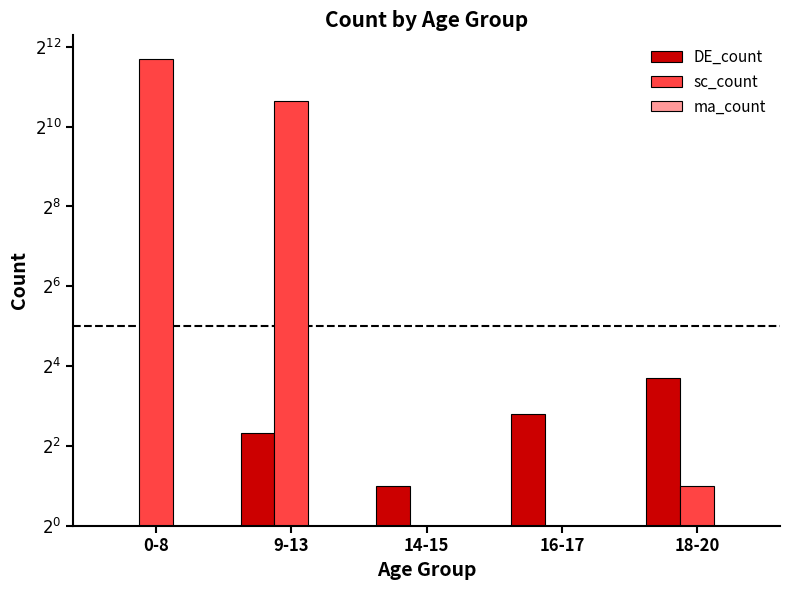

Where is sc_count nearest to the value 1669?

9-13